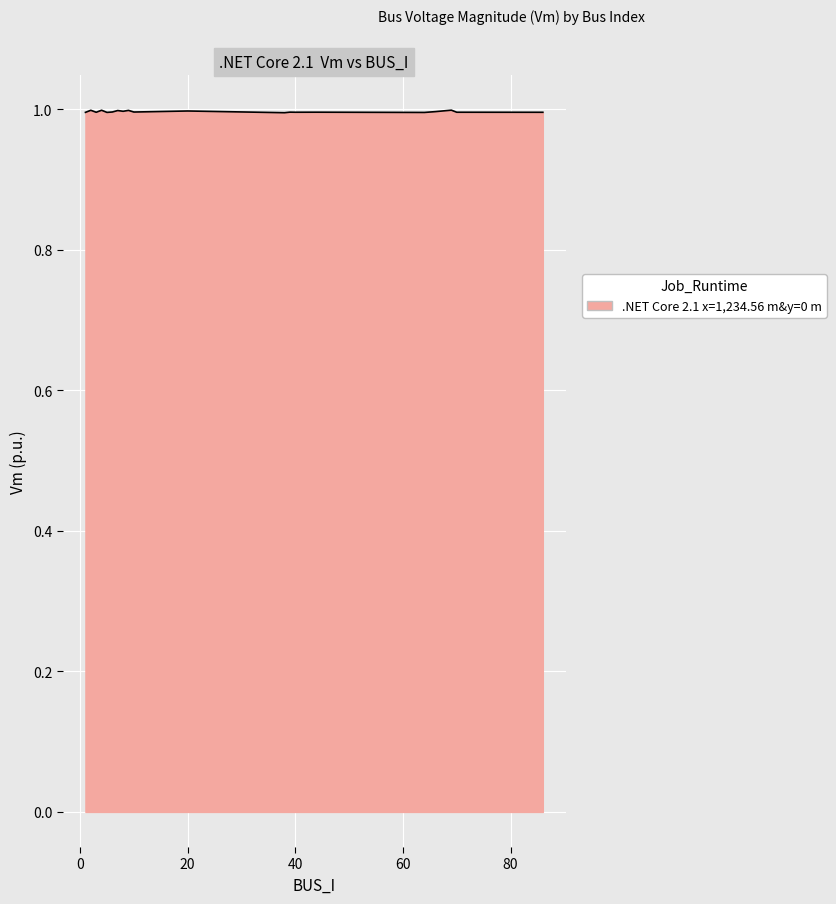

Count the number of data series in this chart.

1